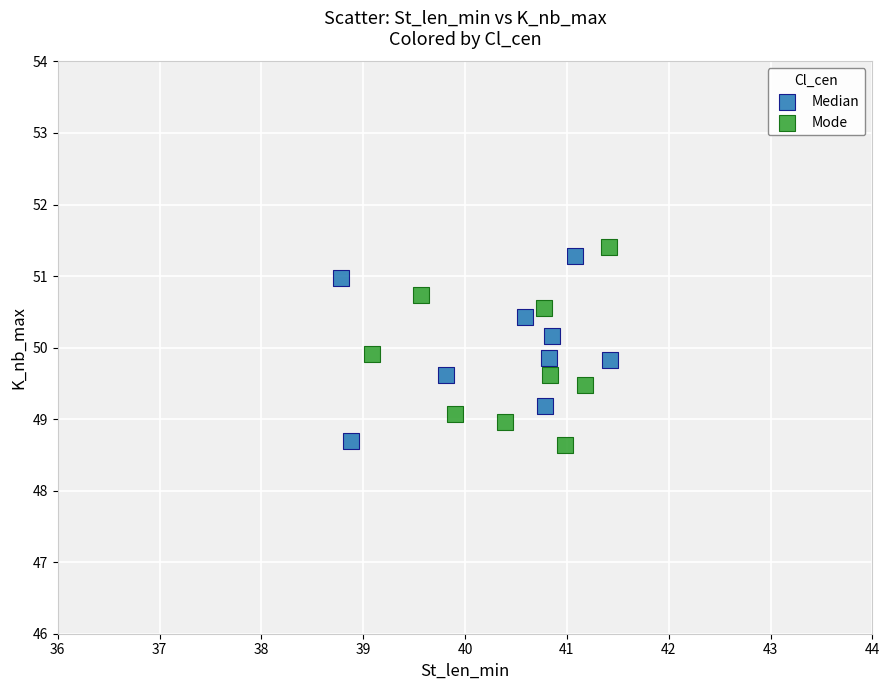

What are all the series names shown in the legend?

Median, Mode